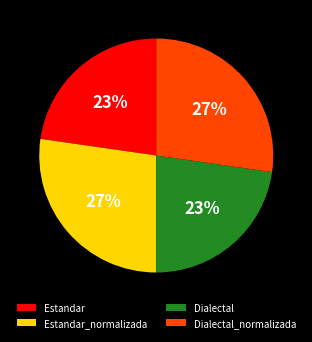

Does any single category account for the majority?

No